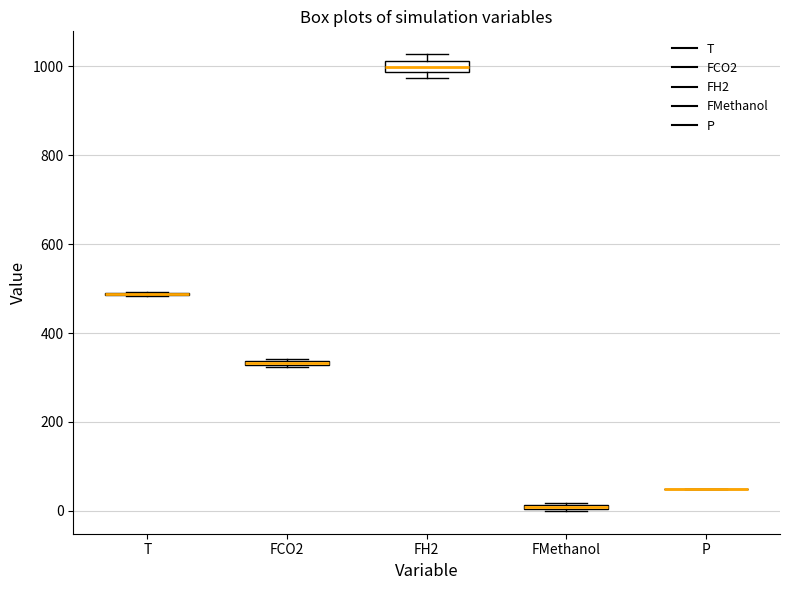

Where is the lower edge of the box for FCO2 on the y-axis? The values are not printed on the chart, so give them approximately, as read against the axis.

320